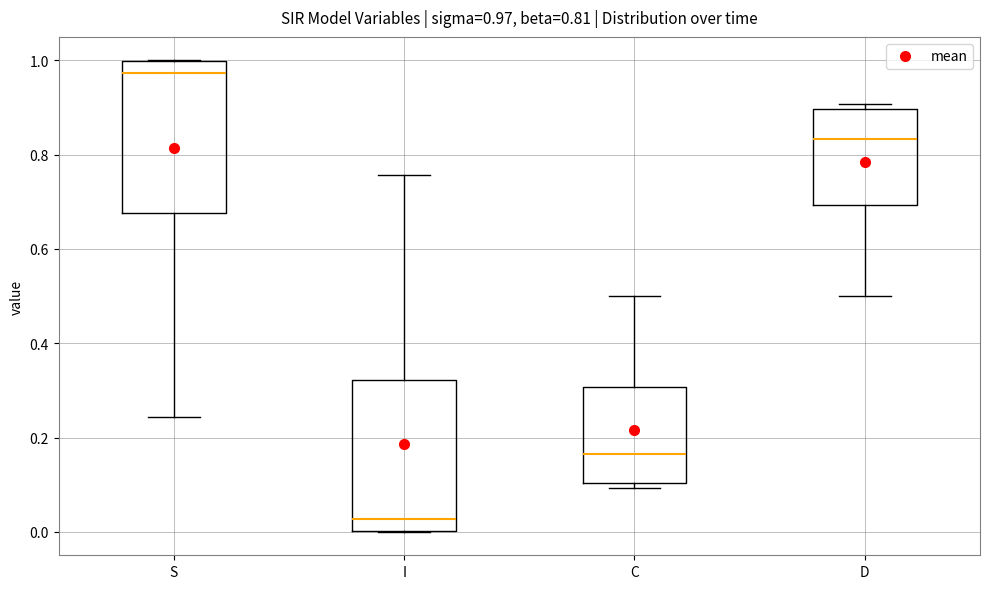

Which box's median line is the lowest?

I